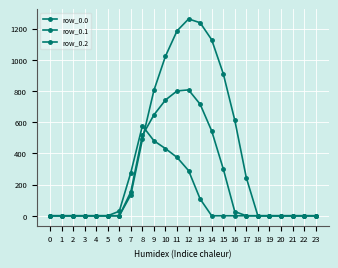

Where is the first local maximum for row_0.1?

12